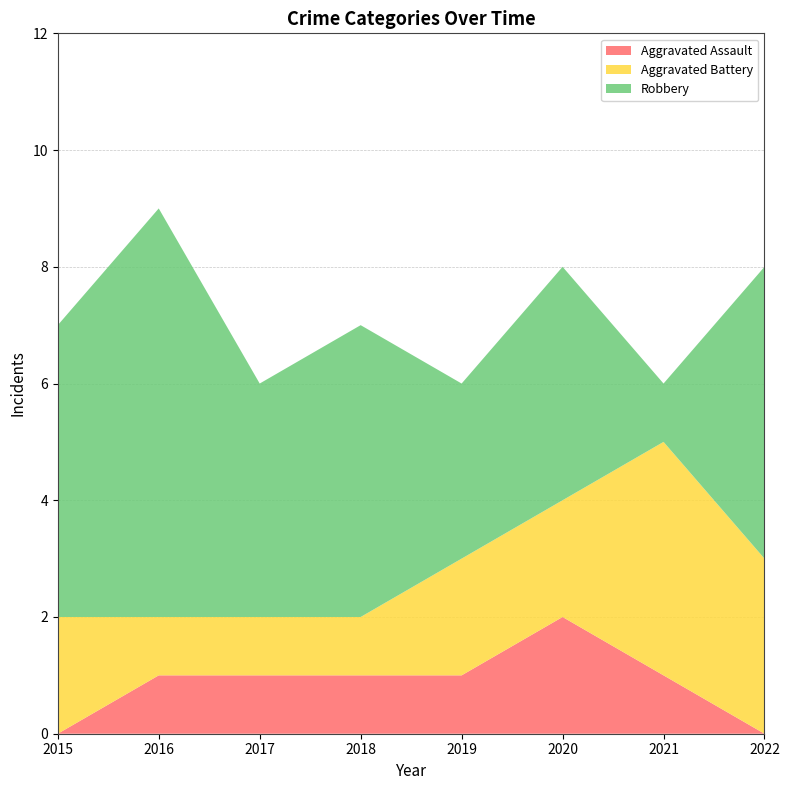

Reading left to right, transcribe all the data shown in this chart.

Aggravated Assault: 2015=0	2016=1	2017=1	2018=1	2019=1	2020=2	2021=1	2022=0
Aggravated Battery: 2015=2	2016=1	2017=1	2018=1	2019=2	2020=2	2021=4	2022=3
Robbery: 2015=5	2016=7	2017=4	2018=5	2019=3	2020=4	2021=1	2022=5